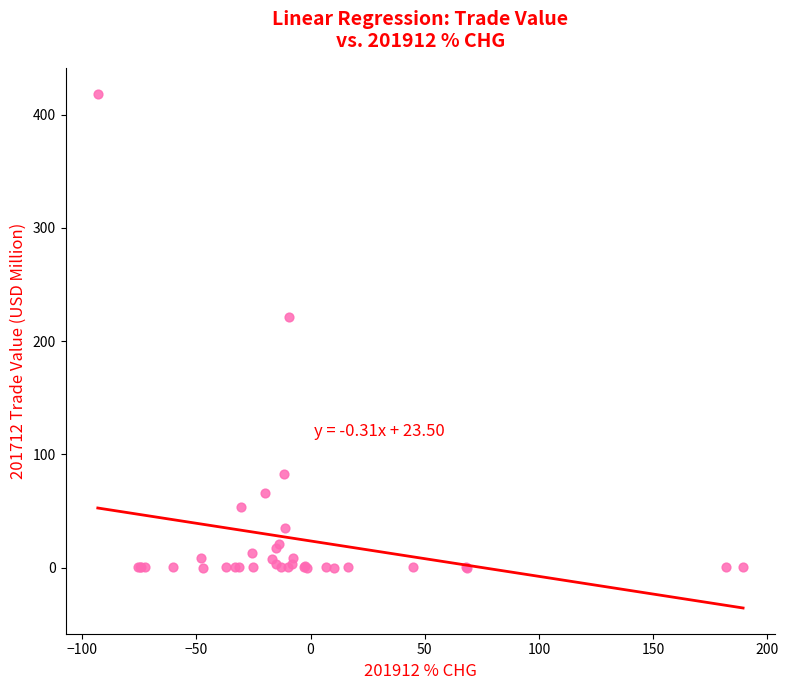

What Y value in the scatter plot is closest to 209?

221.0